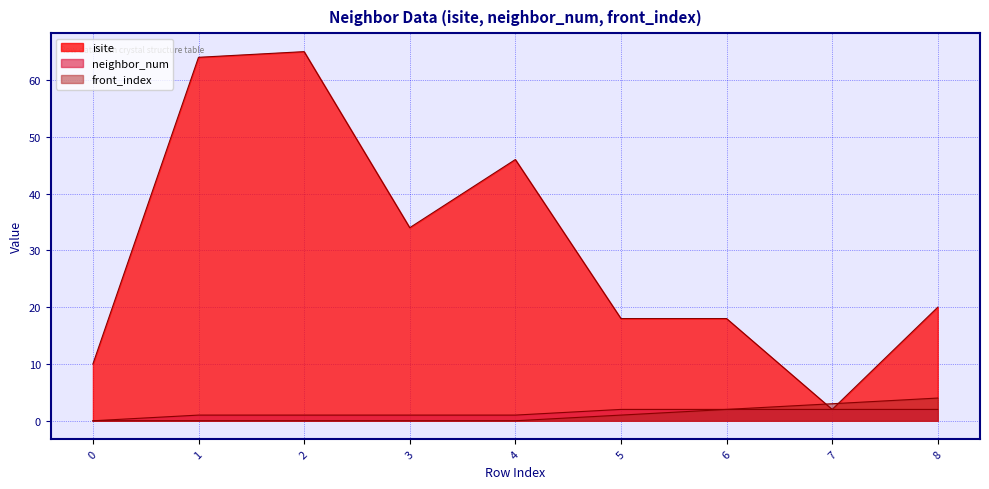

Which series has the widest spread of values?

isite